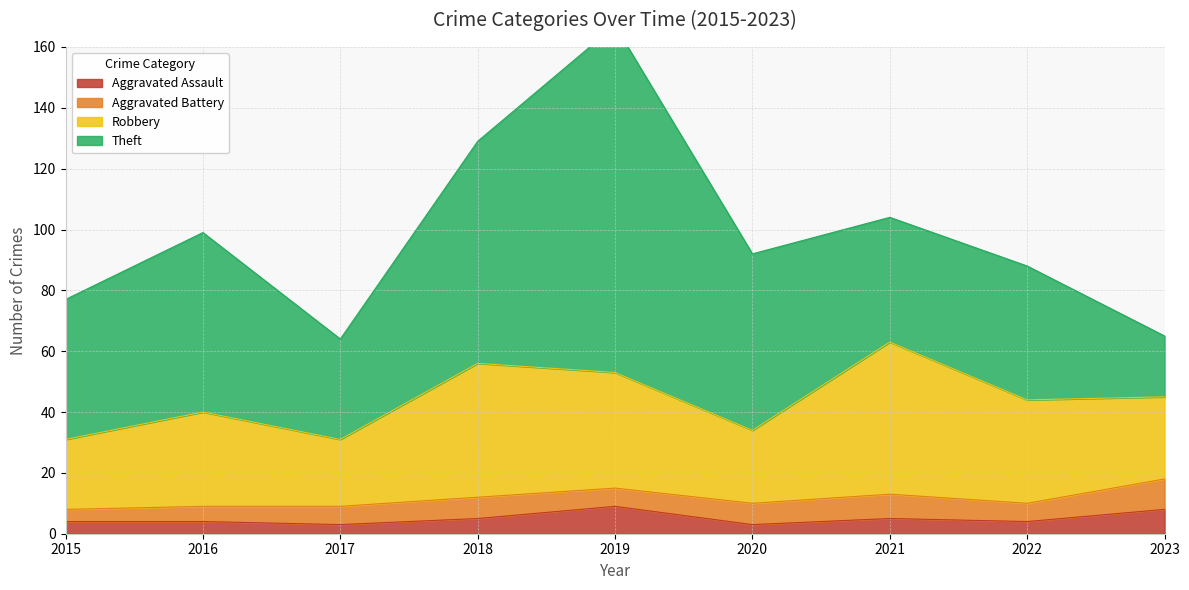

What is the total value across all series at 2016?

99